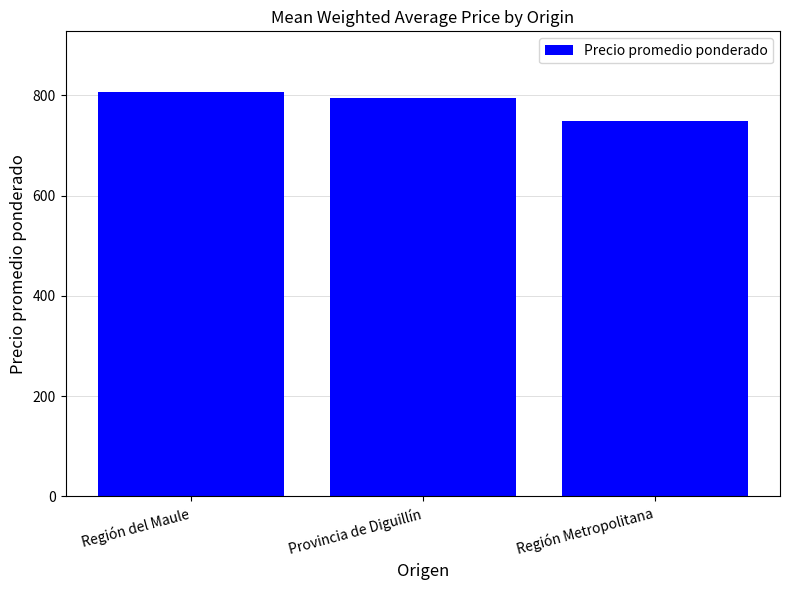

Rank the categories by value from lowest to highest.

Región Metropolitana, Provincia de Diguillín, Región del Maule